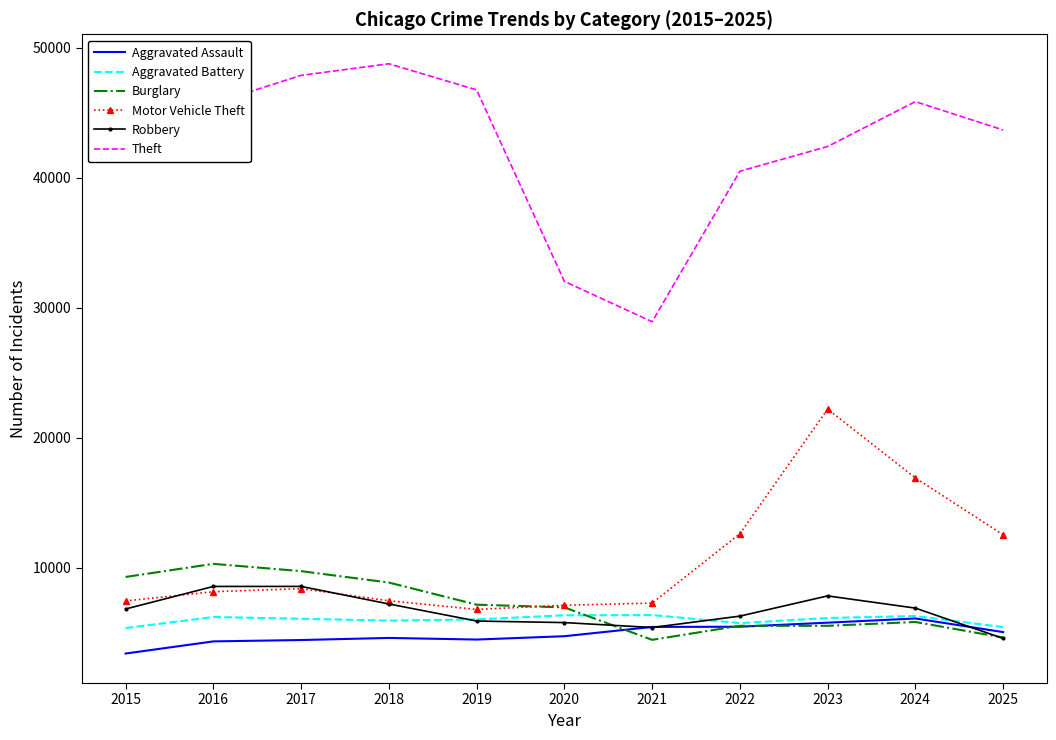

What is the minimum value shown in the chart?

3398